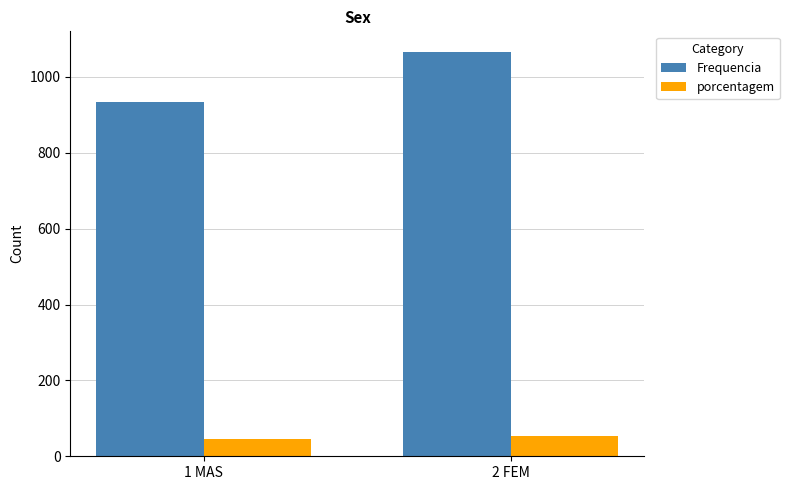

Is it true that porcentagem equals 92.8 at 2 FEM?

False